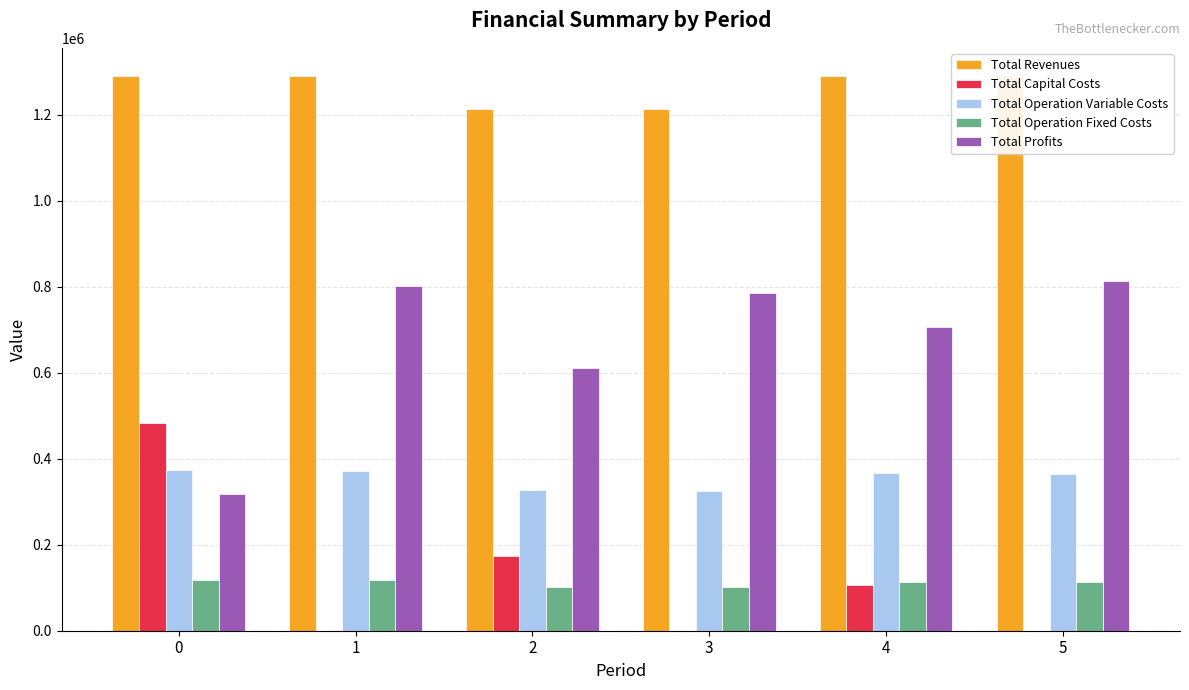

The Total Profits series shows 802153.7 at 1. True or false?

True